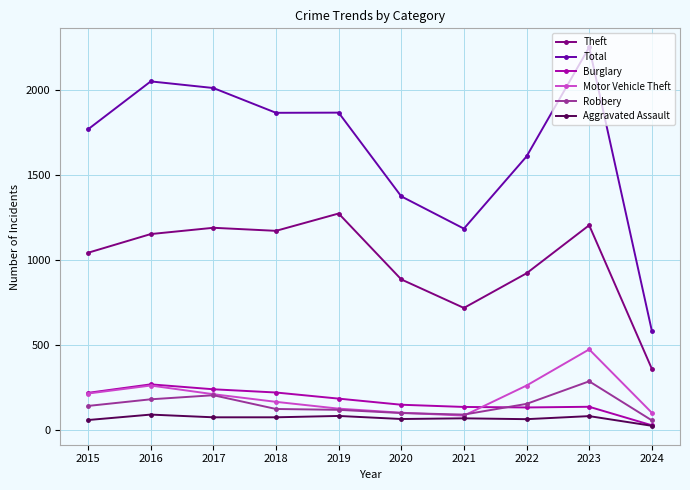

Read the Theft value at 2023, to the nearest 50.

1200